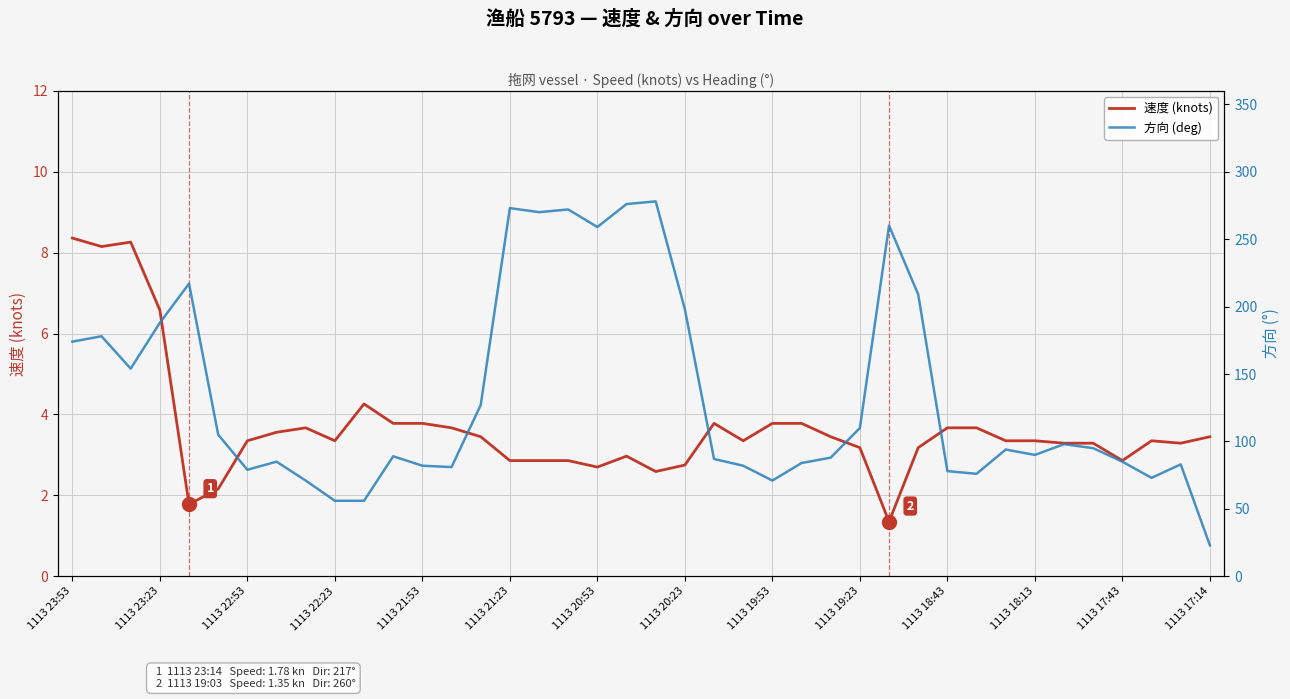

What is the highest value of the 速度 (knots) series?

8.4